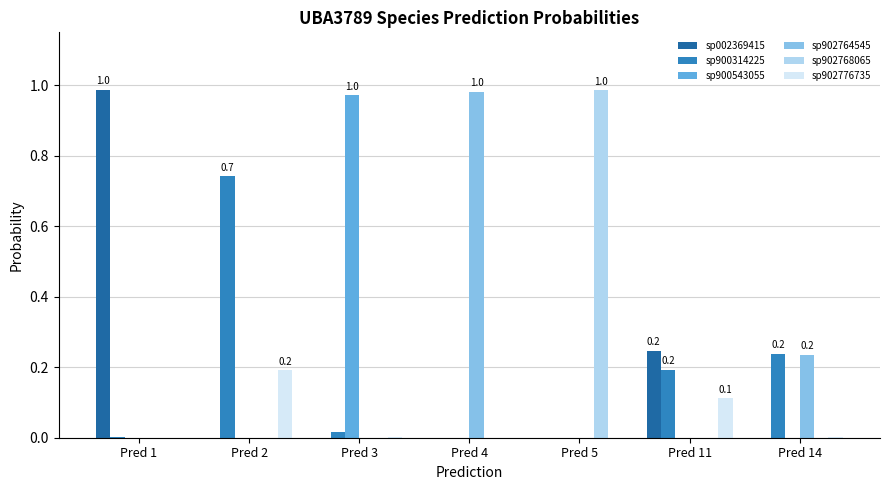

The sp902764545 series shows 0.0 at Pred 11. True or false?

True